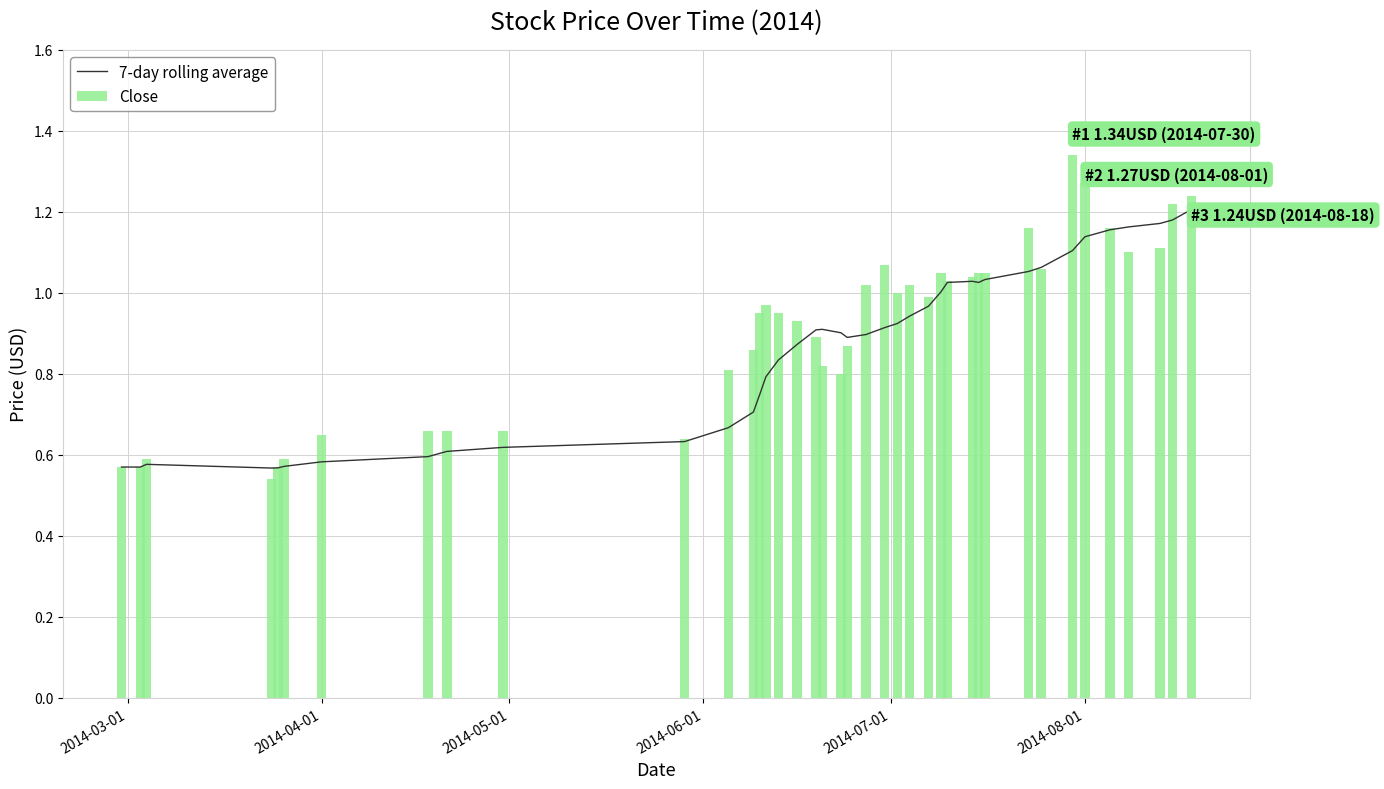

List the series in order of their overall mean, highest first.

Close, 7-day rolling average